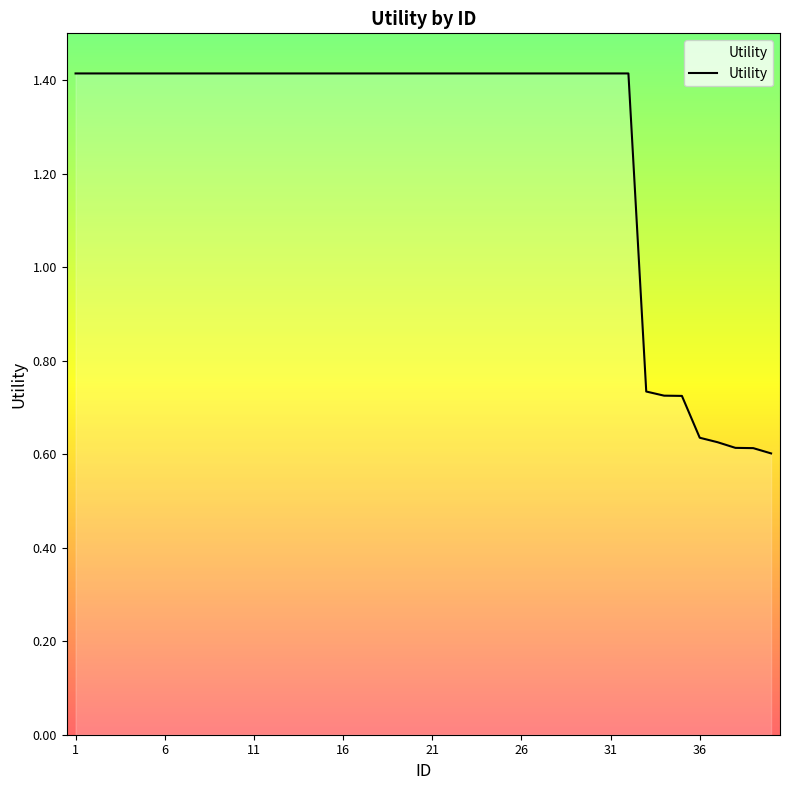

What is the maximum value shown in the chart?

1.4